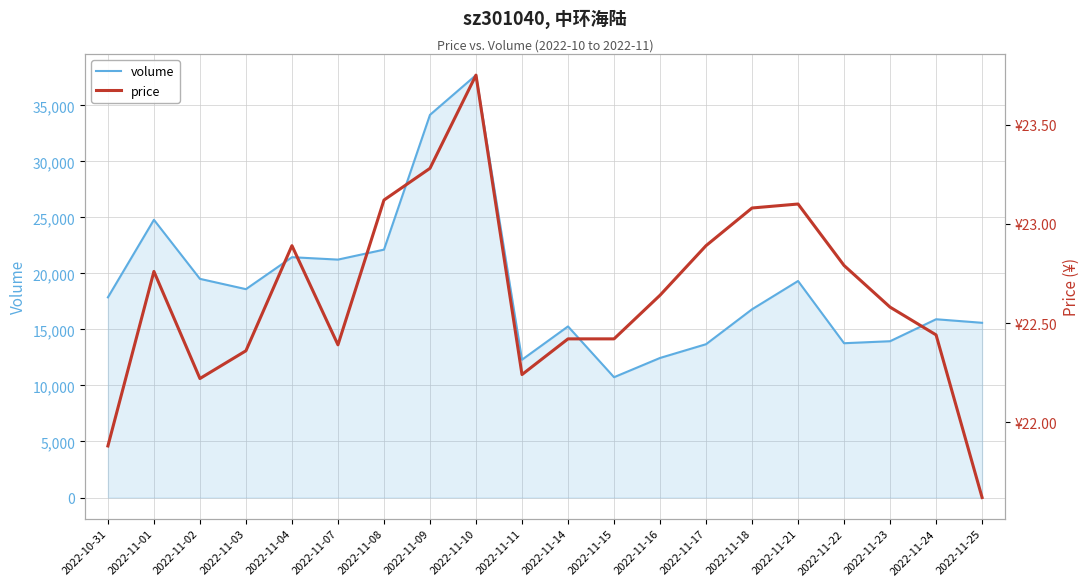

Where does the price series first go above 22?

2022-11-01